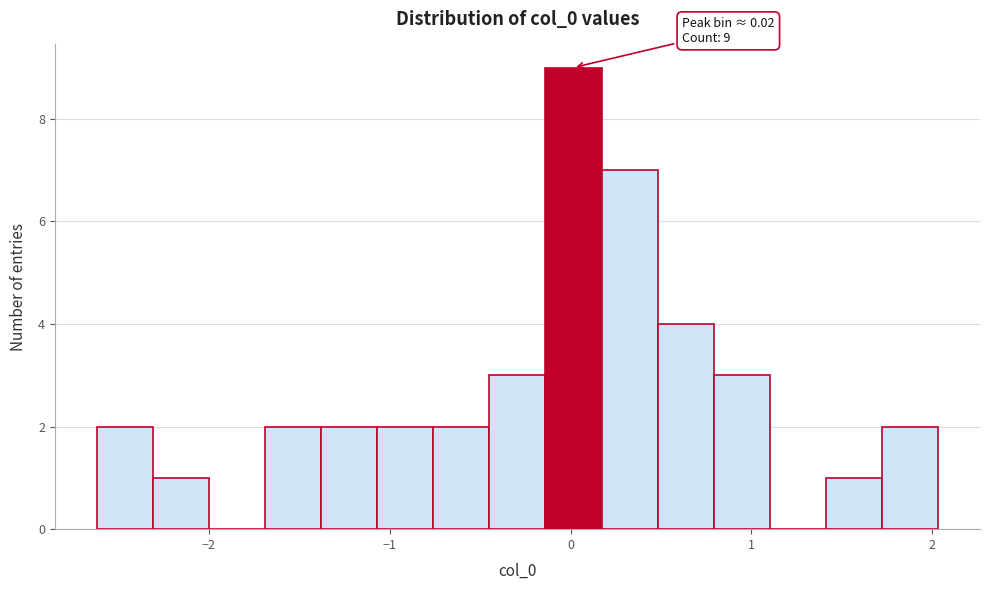

Read against the x-axis, roughly where is the centre of the tallest bar?

0.0